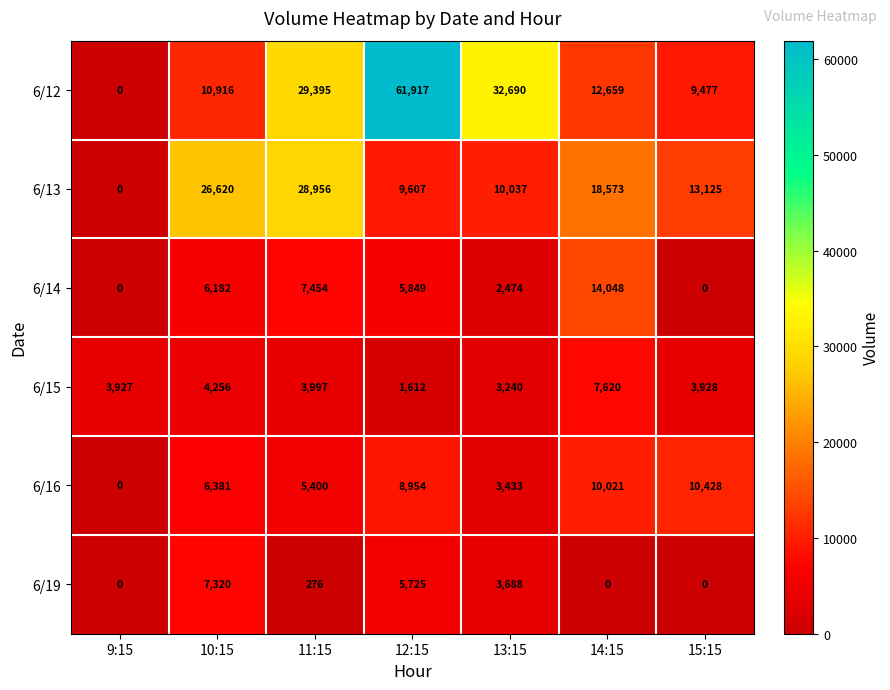

Between 12:15 and 14:15, which series saw the biggest shift?

6/12